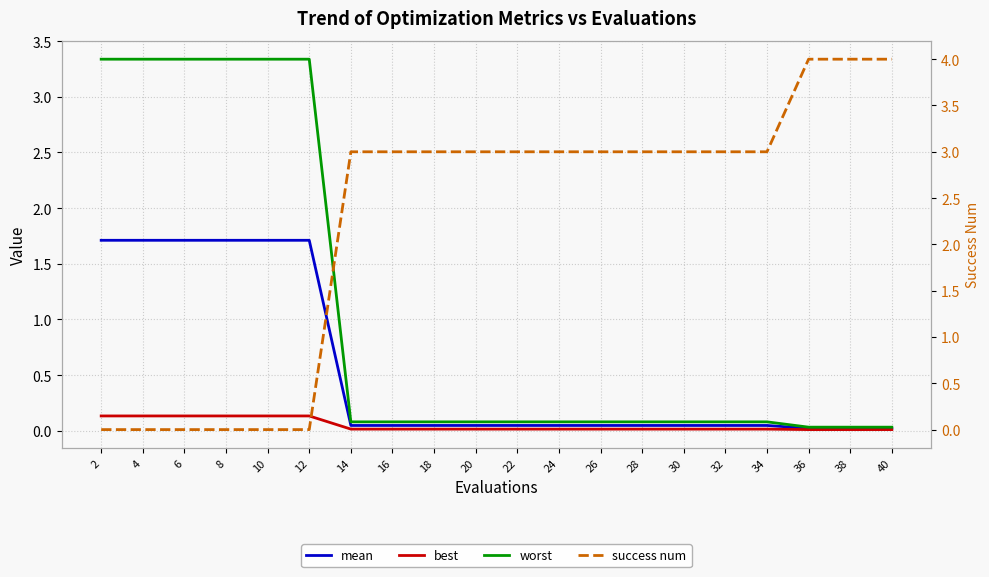

What are all the series names shown in the legend?

mean, best, worst, success num